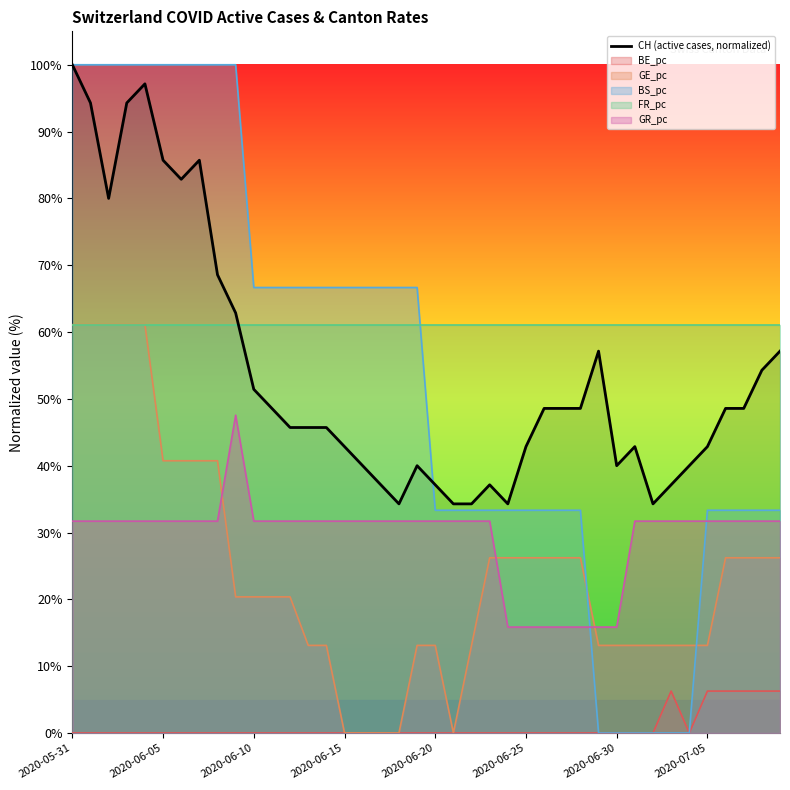

The GR_pc series shows 31.7 at 2020-06-15. True or false?

True